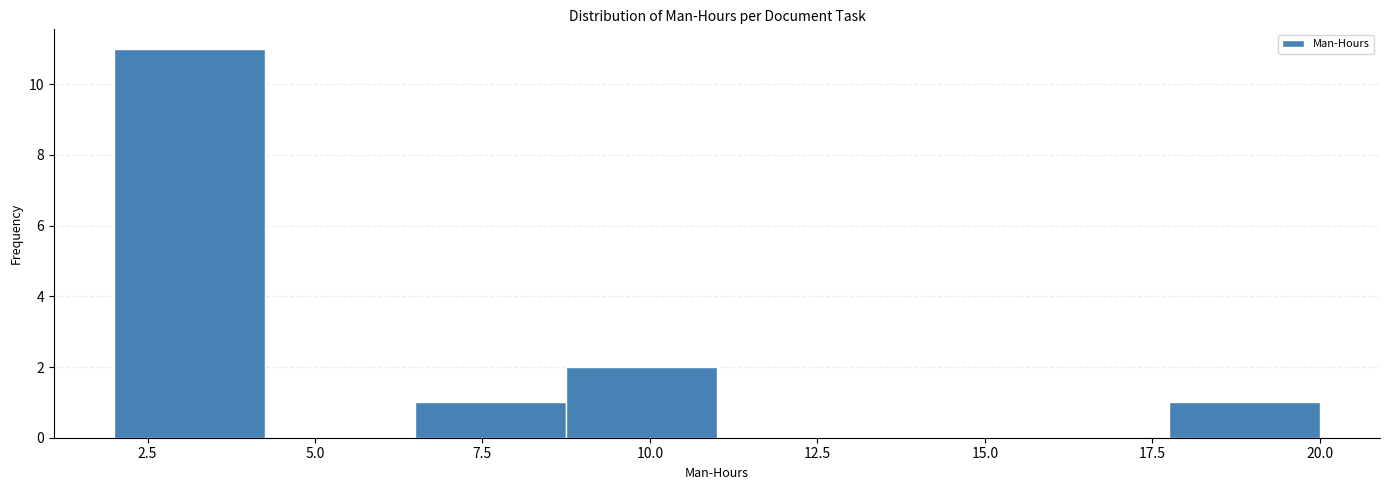

How tall is the bar that spans 8.75 to 11.00 on the x-axis? Neither the bar edges nor the heights are printed on the chart, so give them approximately, as read against the axes.

2